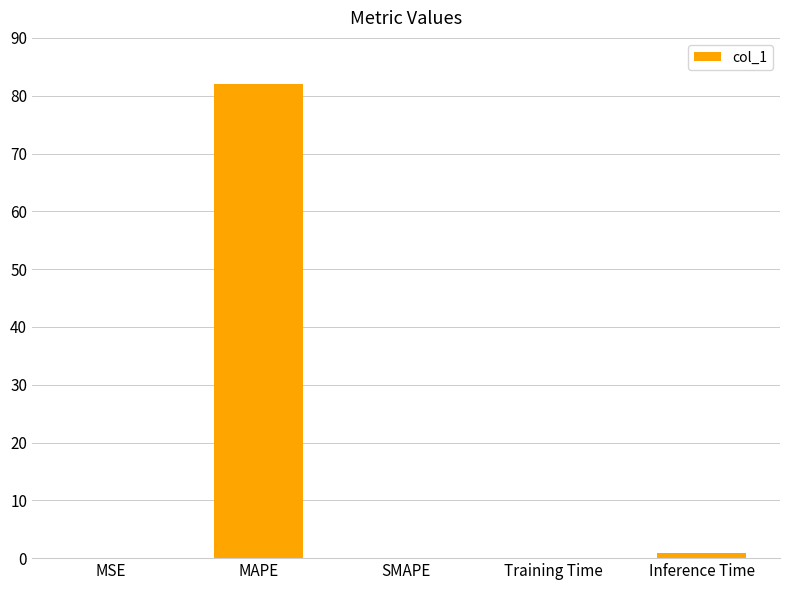

The value at SMAPE is 28.1. True or false?

False